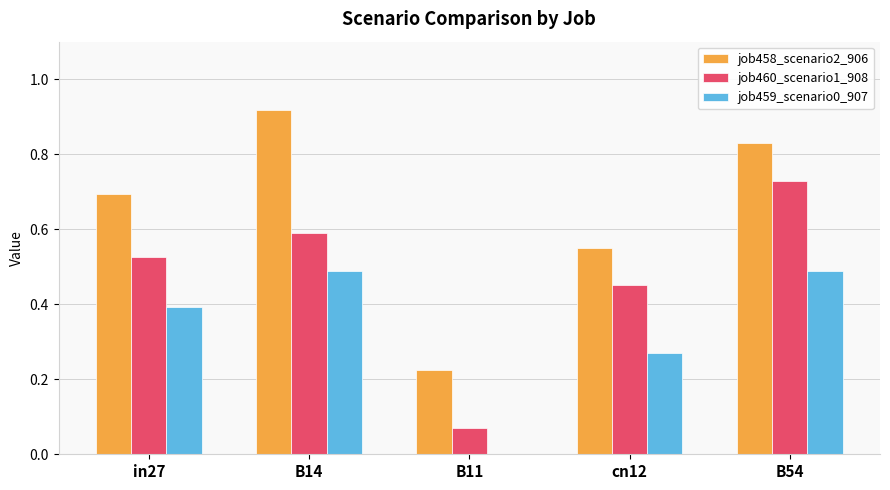

The job458_scenario2_906 series shows 1.0 at in27. True or false?

False